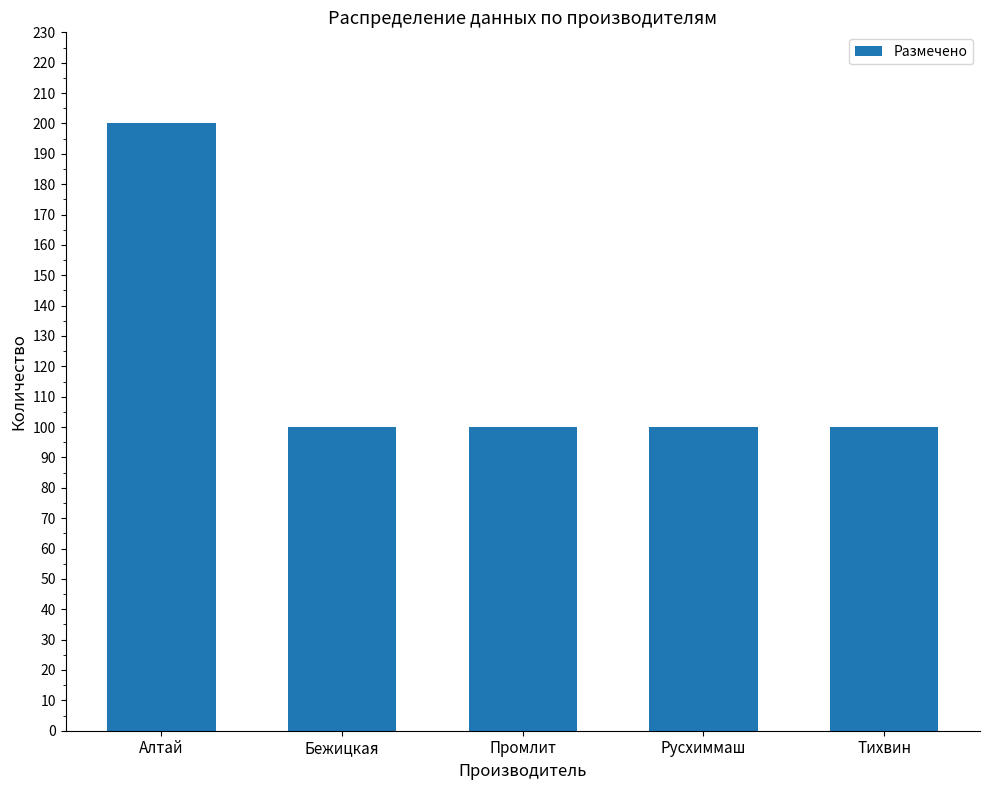

The value at Тихвин is 100. True or false?

True